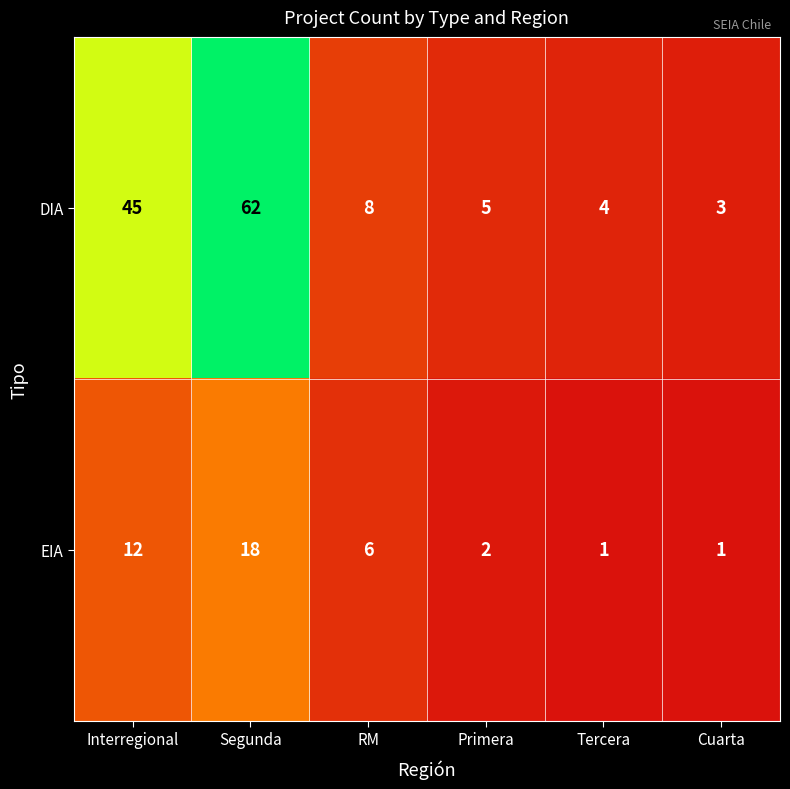

Which series has the largest range (max minus min)?

DIA